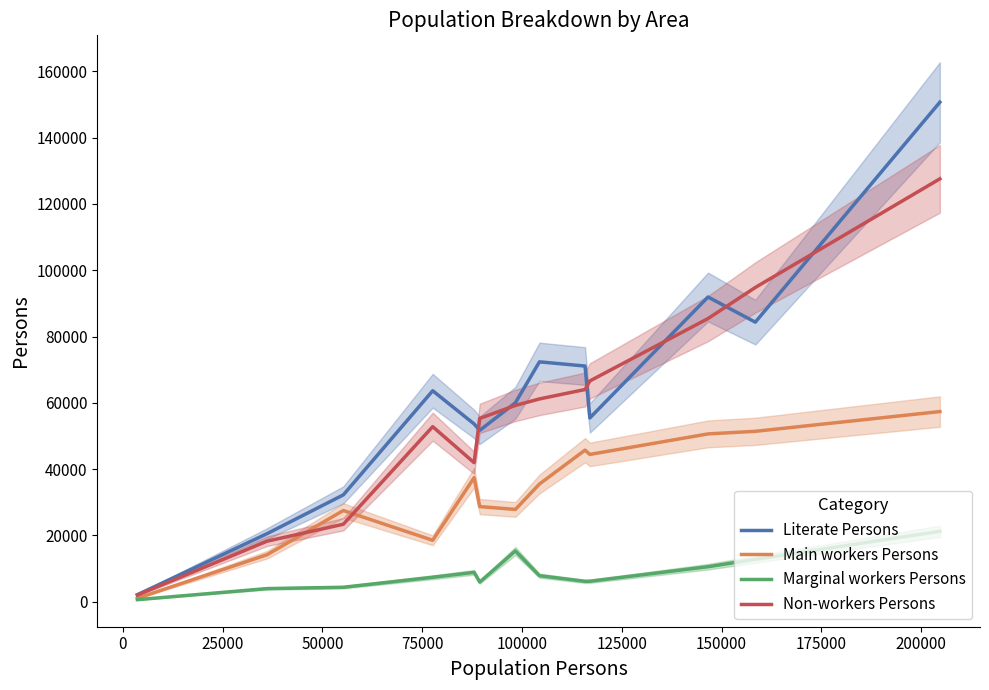

What is the maximum value for Main workers Persons?

57375